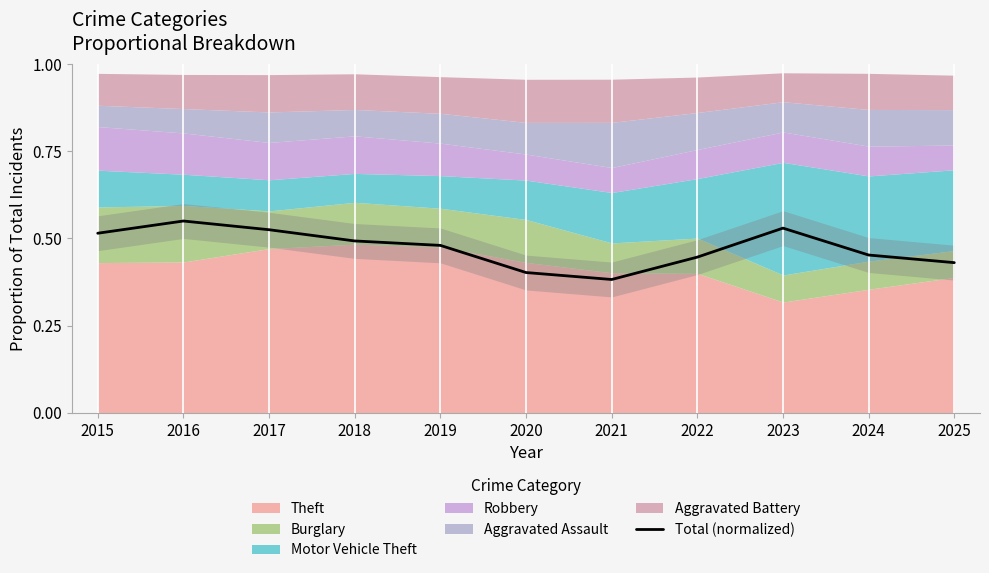

Rank the categories by value from highest to lowest.

2016, 2023, 2017, 2015, 2018, 2019, 2024, 2022, 2025, 2020, 2021